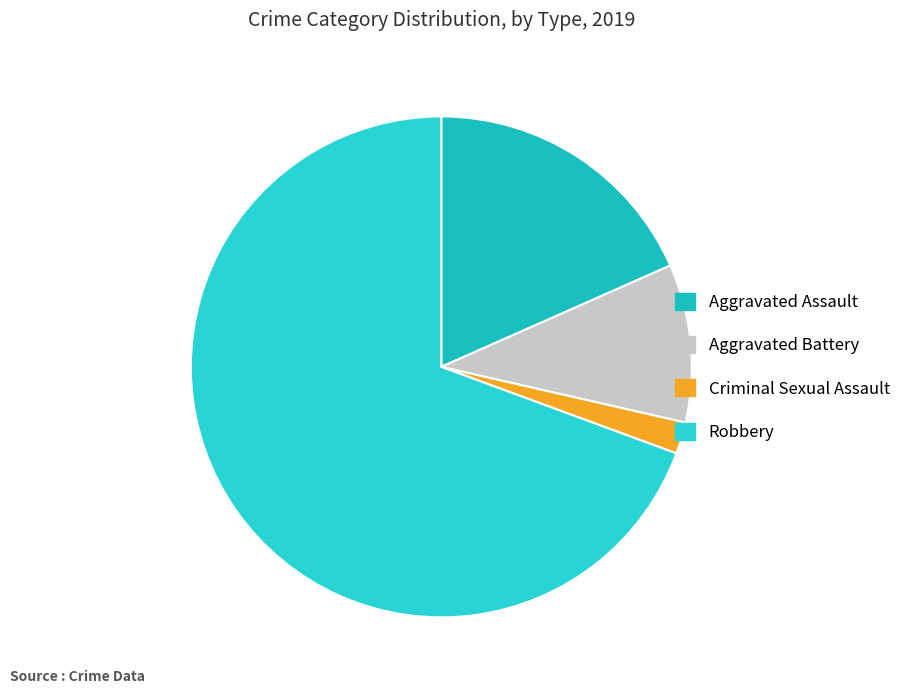

To the nearest percent, what percentage of the pie is Robbery?

69%